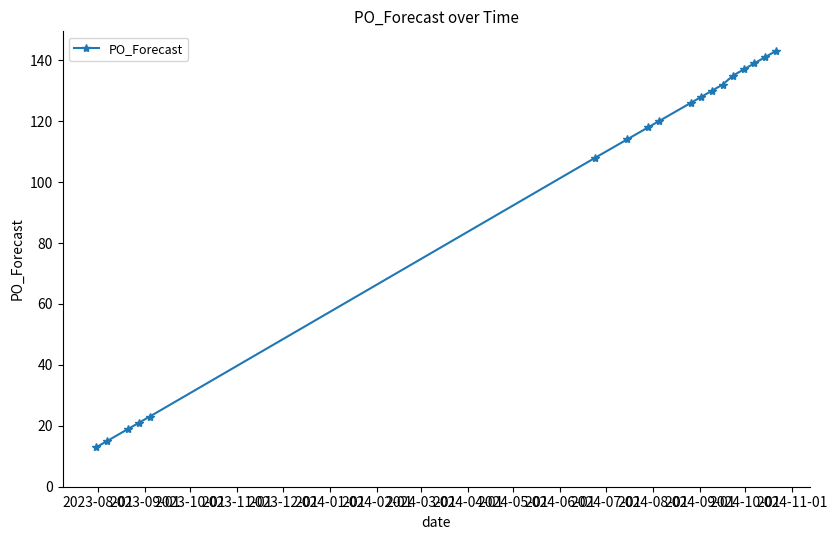

What is the maximum value shown in the chart?

143